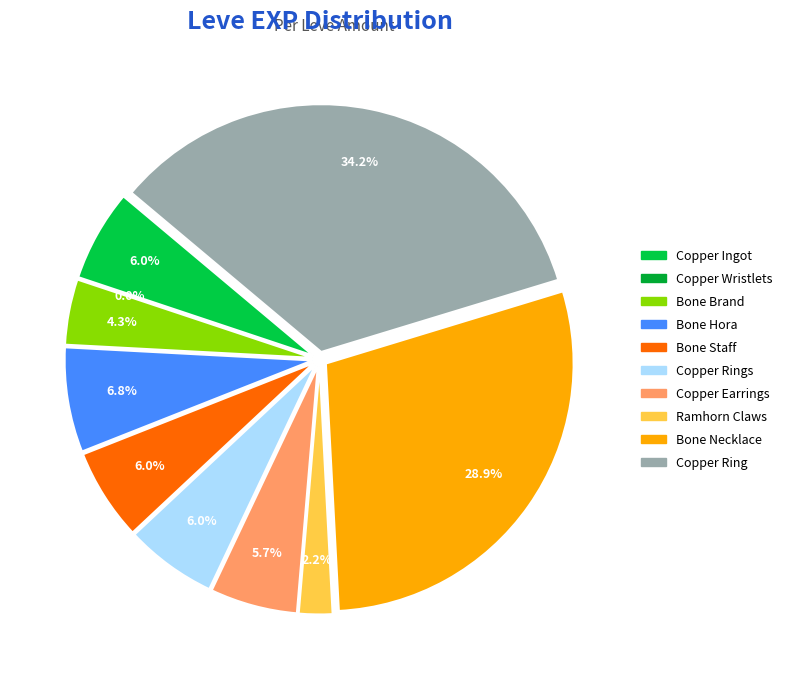

True or false: Bone Necklace accounts for 29% of the total.

True